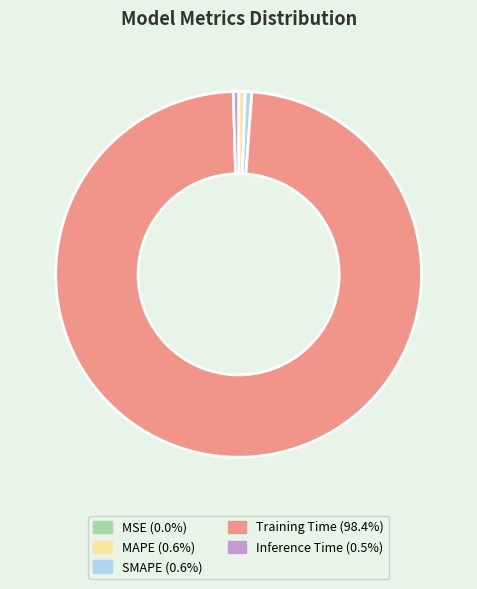

Which category accounts for the majority?

Training Time